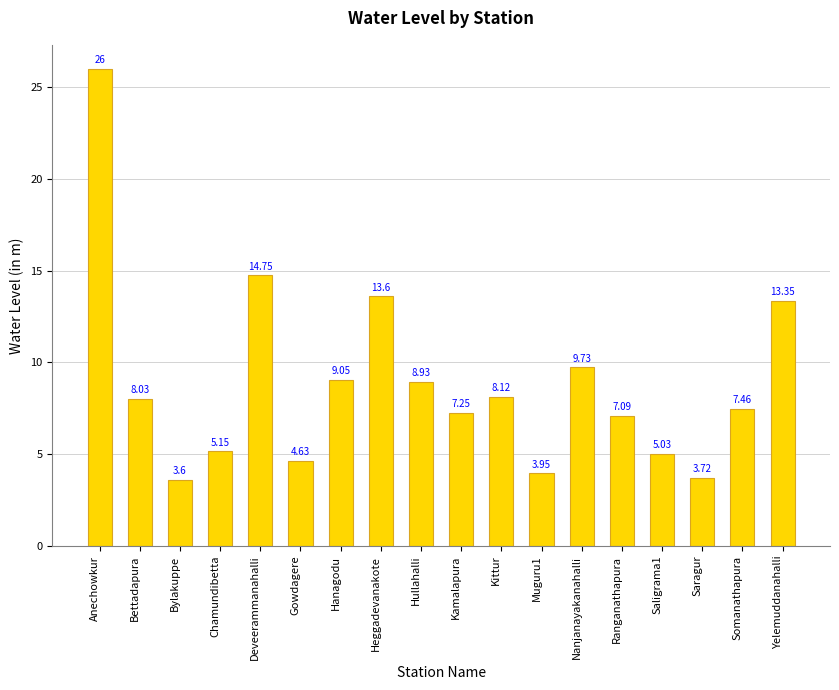

Does the chart contain stacked bars?

No